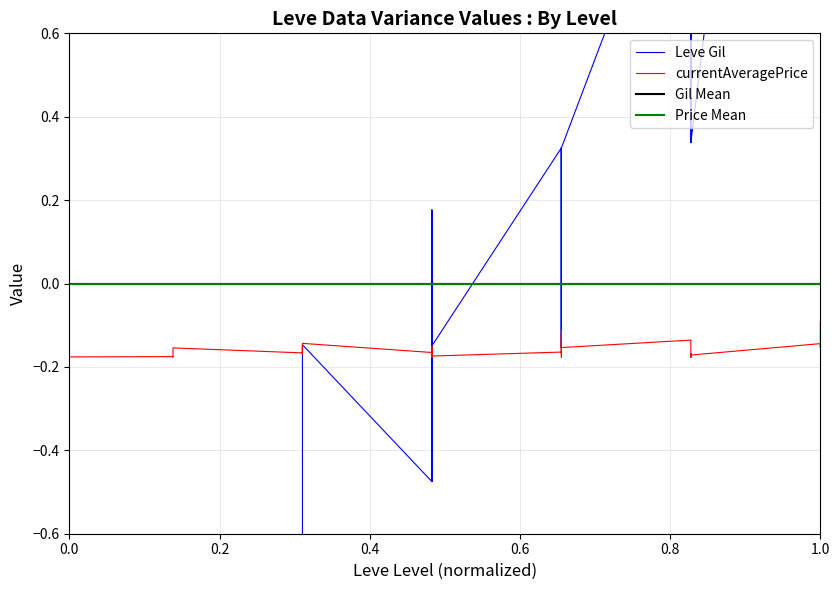

What is the value of the Leve Gil point at the 26th from the left?

-0.2